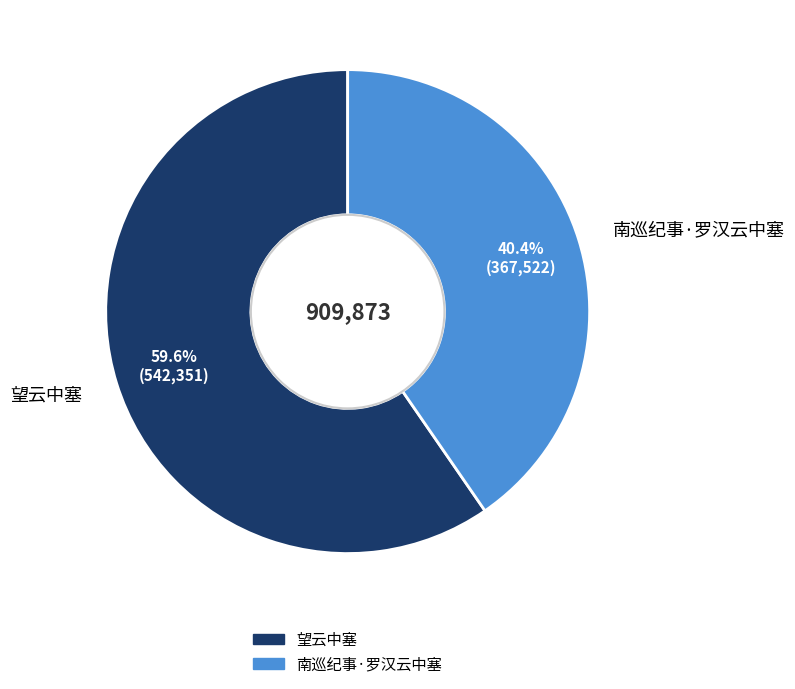

Combined, what portion of the pie is 望云中塞 and 南巡纪事·罗汉云中塞?

100.0%